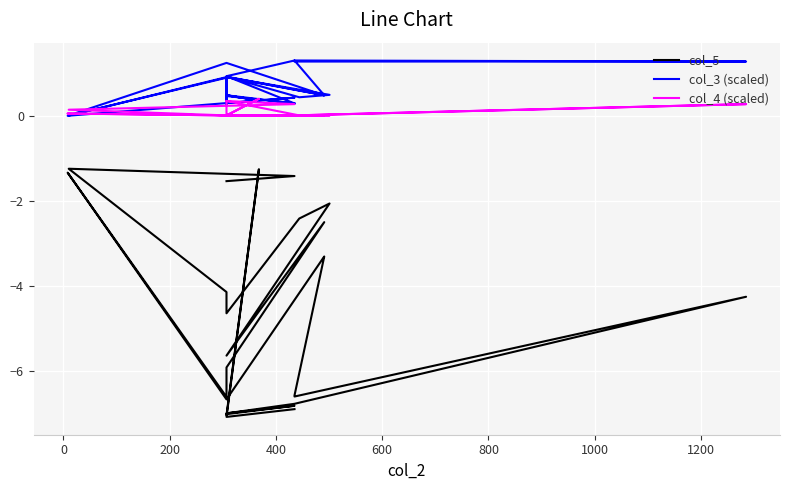

What is the maximum value shown in the chart?

1.3